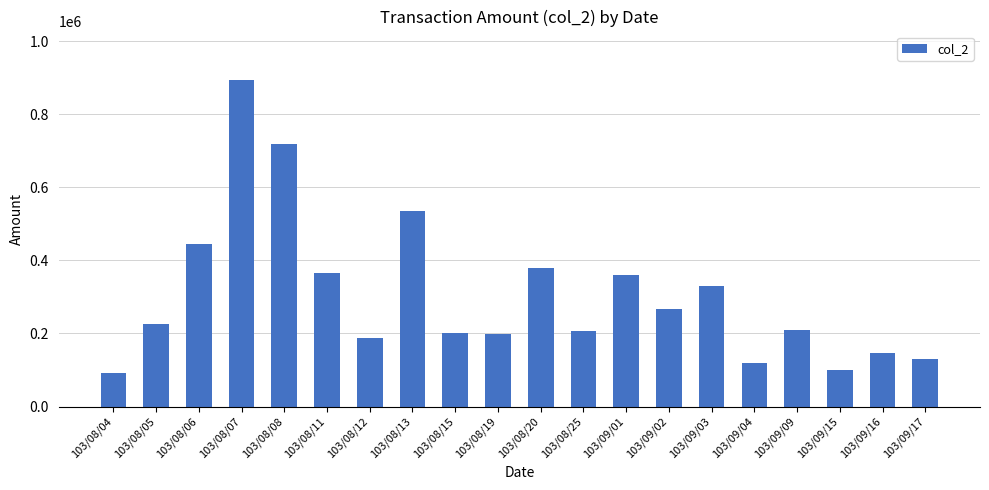

Are the bars horizontal?

No